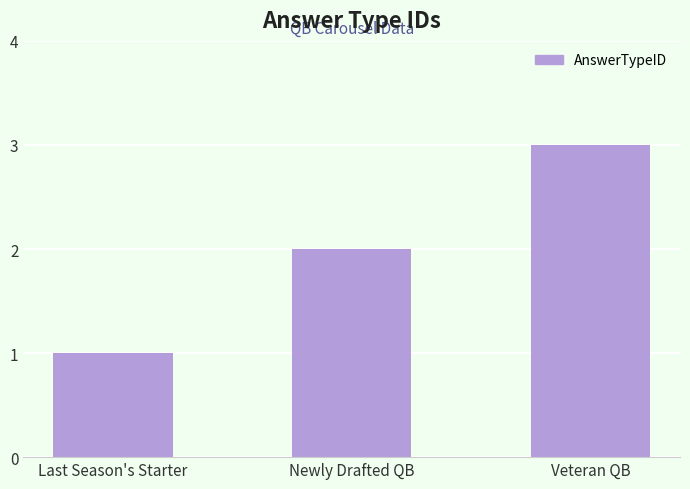

The chart shows a value of 2 at Last Season's Starter. True or false?

False